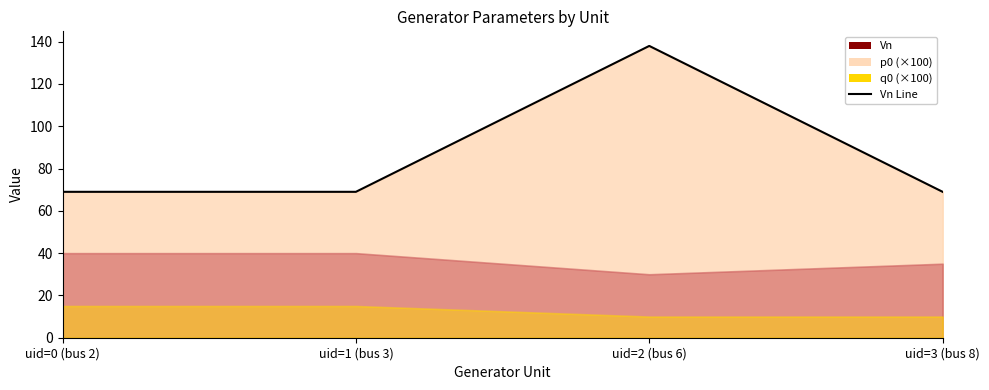

What is the maximum value shown in the chart?

138